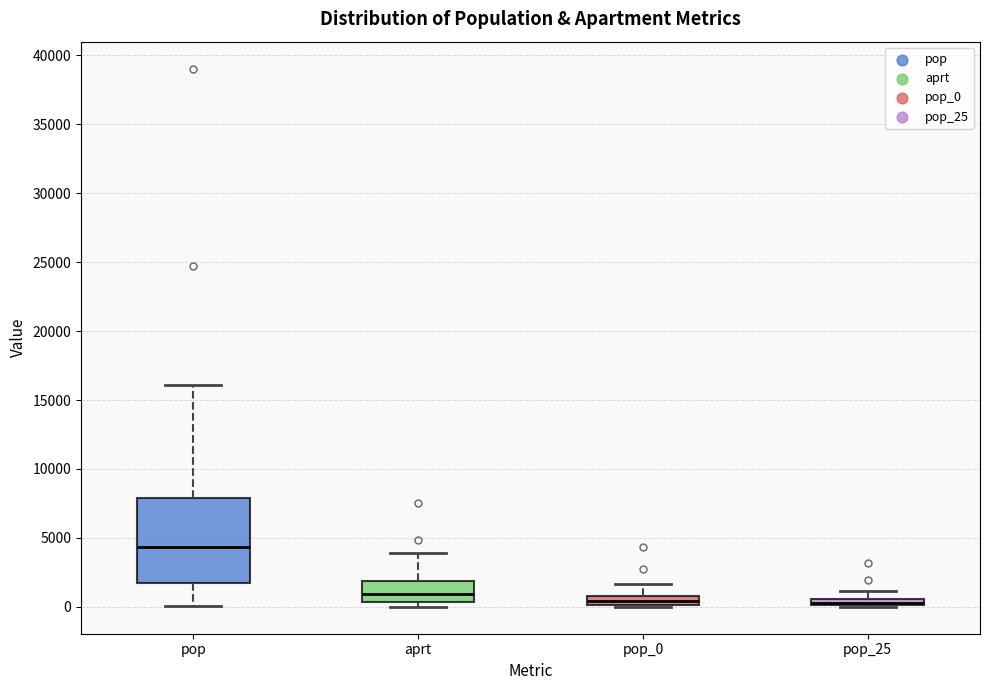

Comparing the boxes themselves (not the whiskers), which one is the tallest?

pop